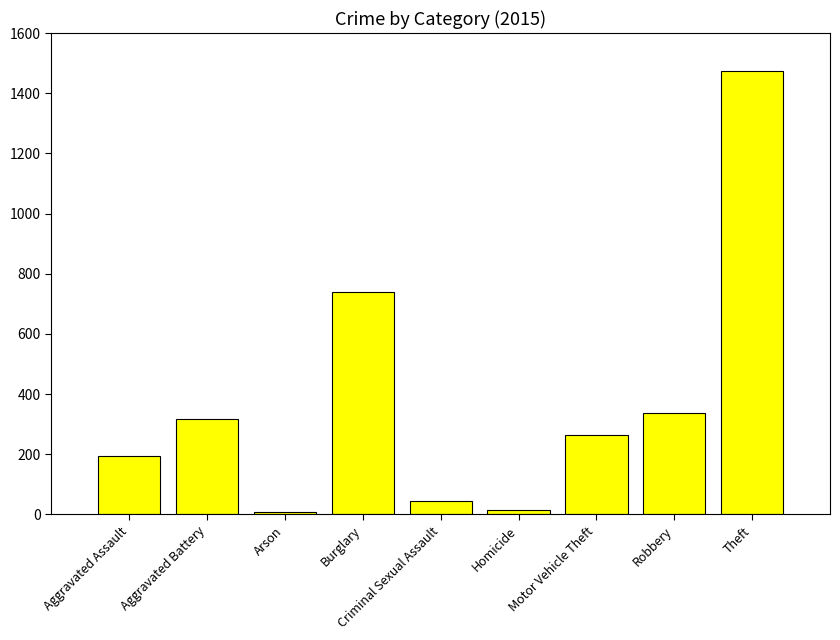

The value at Burglary is 225. True or false?

False